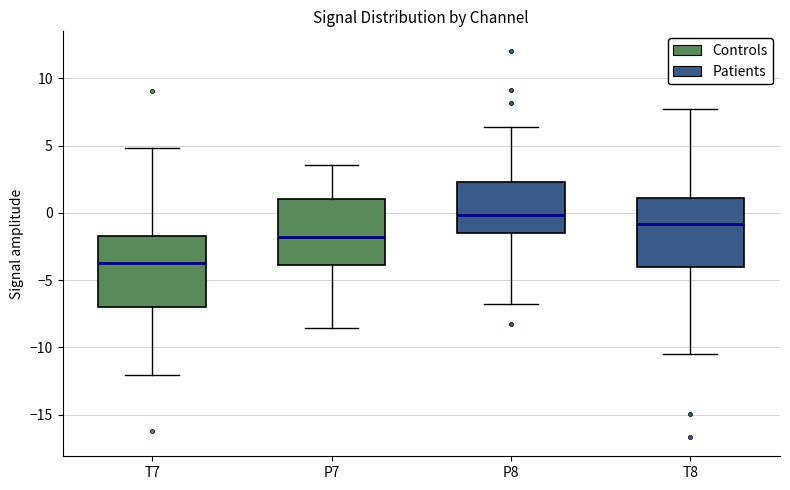

Where does the median line of the box for T7 sit on the y-axis? The values are not printed on the chart, so give them approximately, as read against the axis.

-3.5